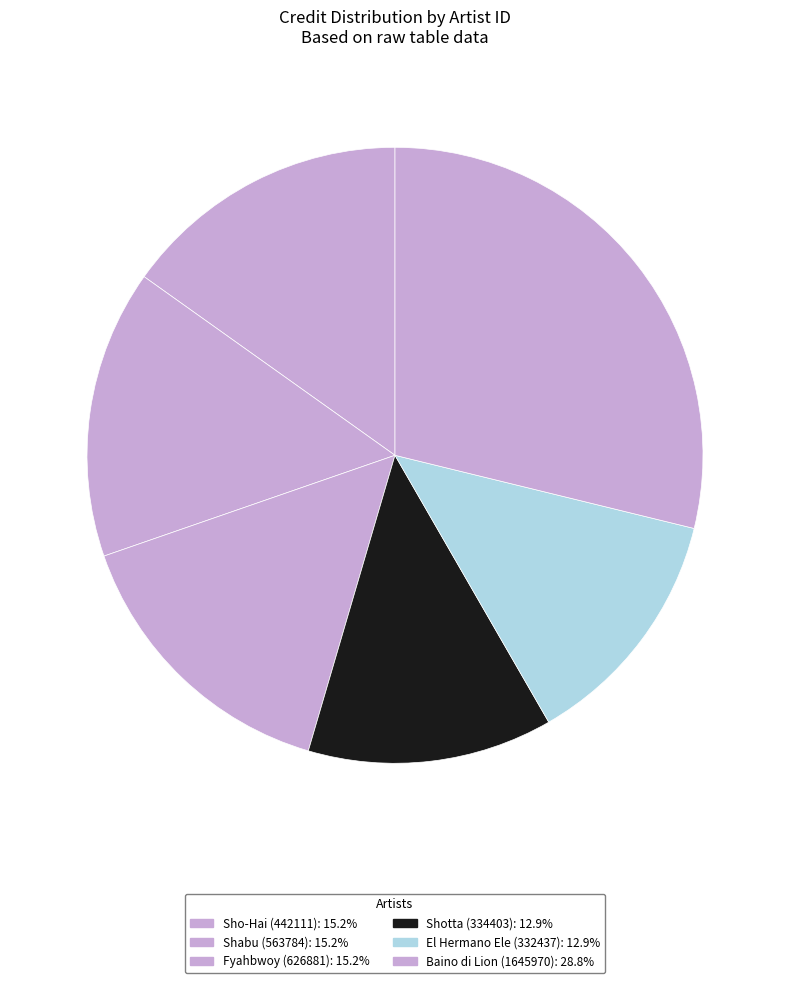

Count the number of slices in the pie.

6